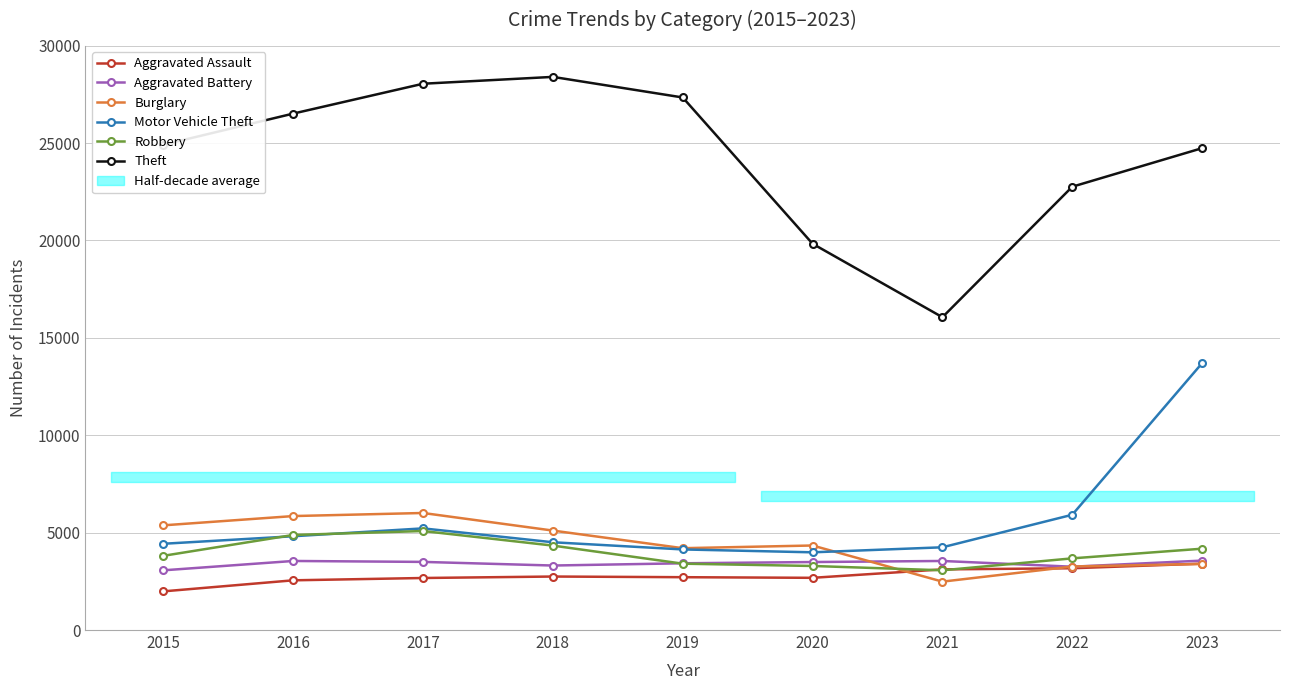

Reading right to left, list all the values displayed in this chart.

Aggravated Assault: 3408	3171	3113	2680	2712	2746	2671	2552	1985
Aggravated Battery: 3564	3250	3545	3490	3426	3311	3497	3545	3065
Burglary: 3392	3261	2484	4339	4201	5105	6008	5850	5374
Motor Vehicle Theft: 13698	5917	4247	3989	4137	4505	5218	4814	4428
Robbery: 4175	3679	3066	3288	3406	4334	5082	4880	3810
Theft: 24735	22756	16057	19829	27337	28394	28043	26510	24910